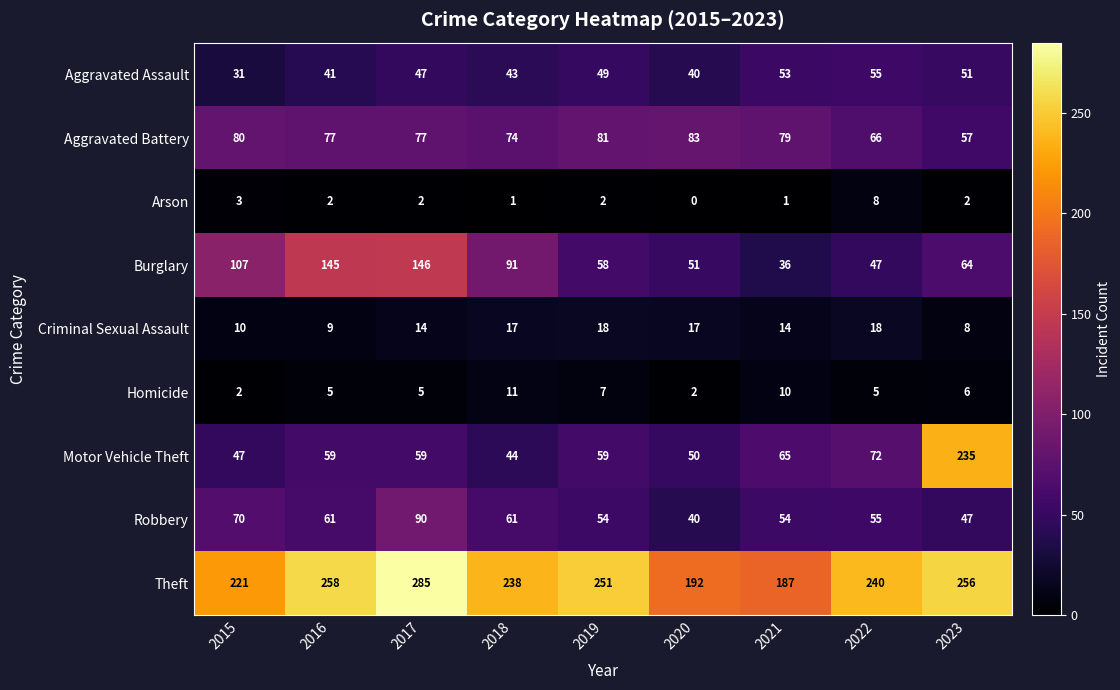

Count the number of categories in the chart.

9